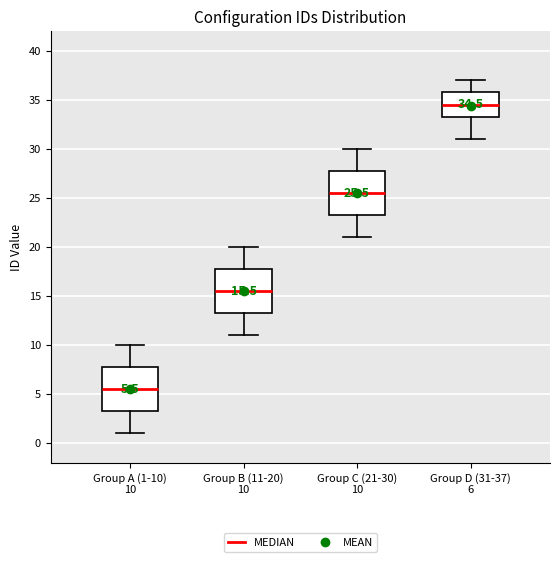

Which box's median line is the highest?

Group D (31-37) 6